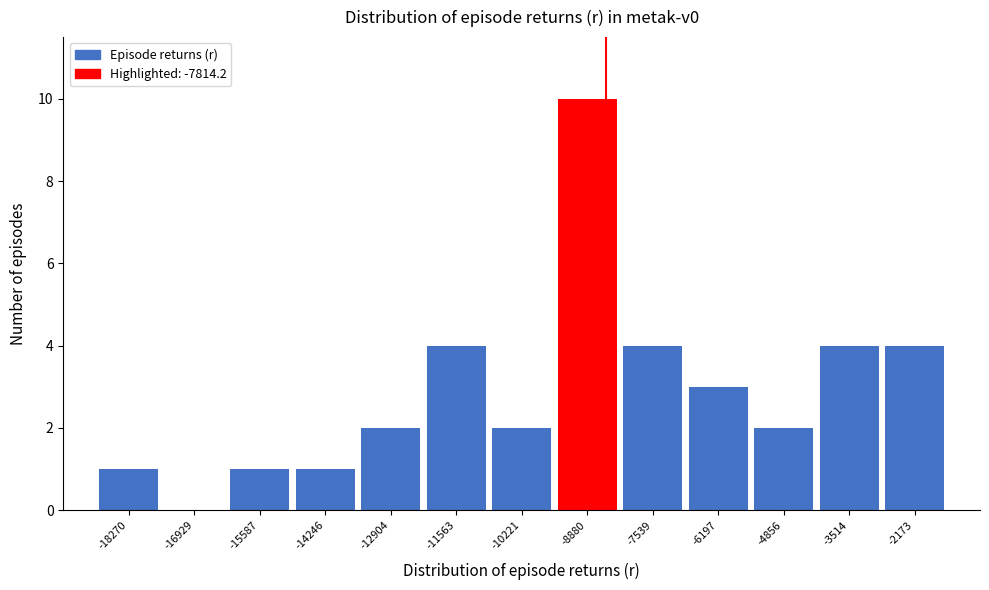

Reading left to right, what are all the values shown in this chart?

-18270=1	-16929=0	-15587=1	-14246=1	-12904=2	-11563=4	-10221=2	-8880=10	-7539=4	-6197=3	-4856=2	-3514=4	-2173=4